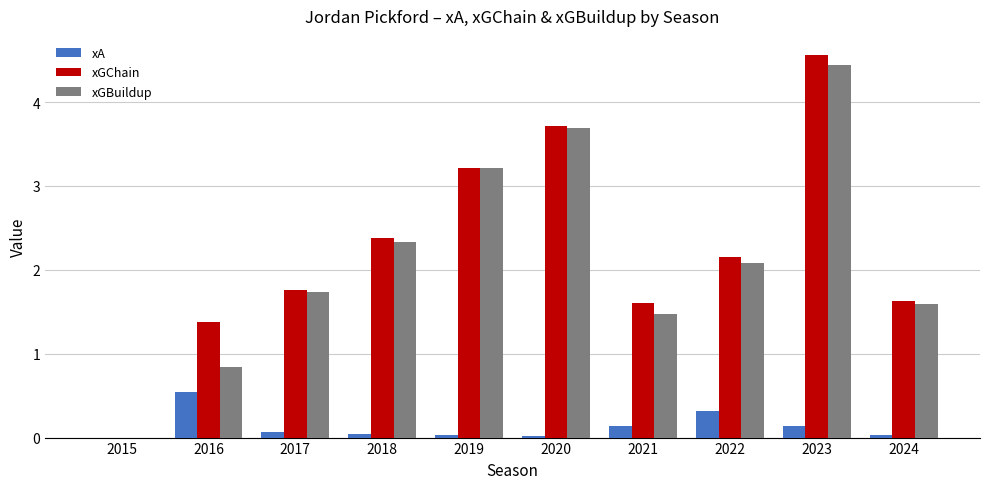

The value of xGBuildup at 2024 is 1.6. True or false?

True